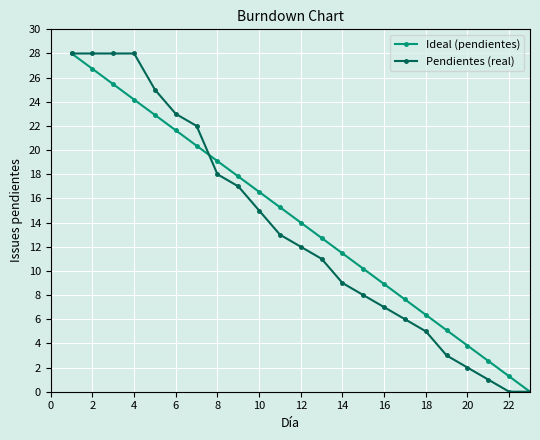

What is the difference between the second highest and minimum values in the Ideal (pendientes) series?

26.7